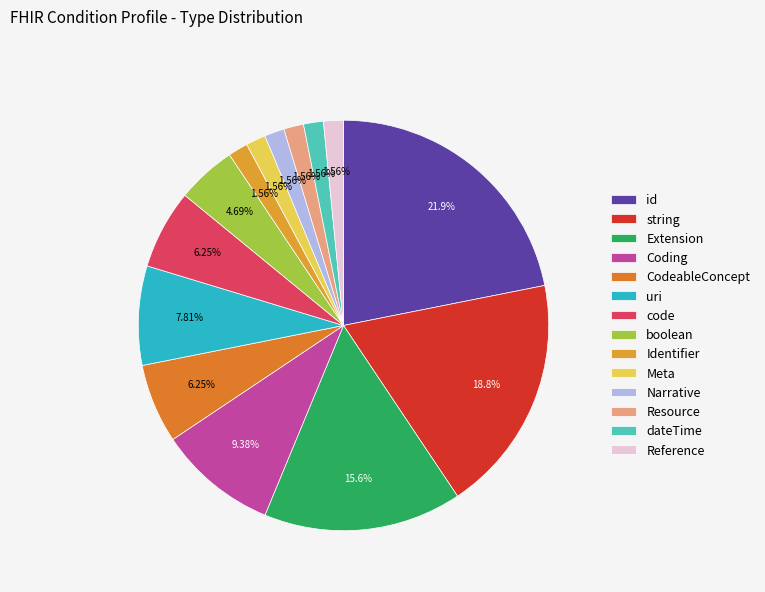

Which category has the smallest portion of the pie?

Identifier